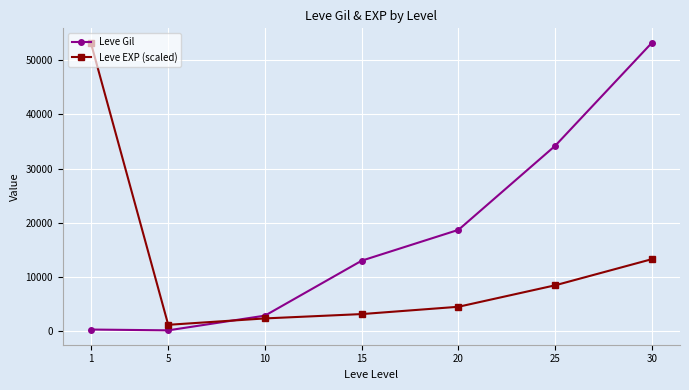

Which series has the largest total across all categories?

Leve Gil